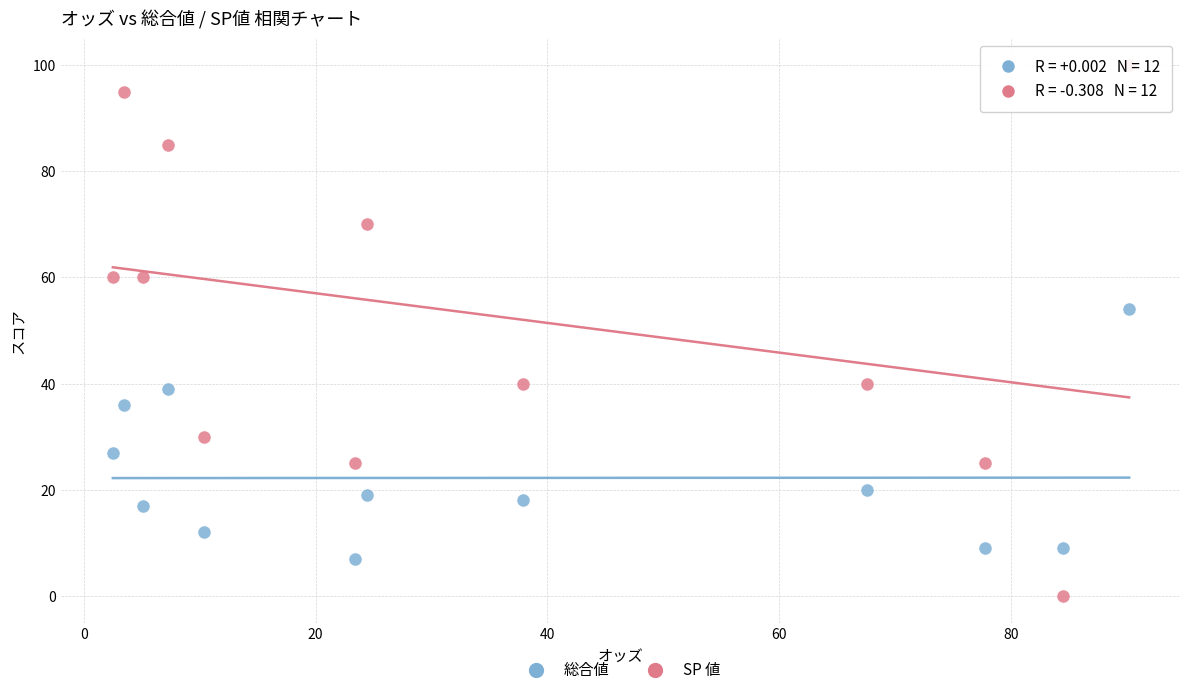

Which series reaches the minimum Y coordinate?

SP 値